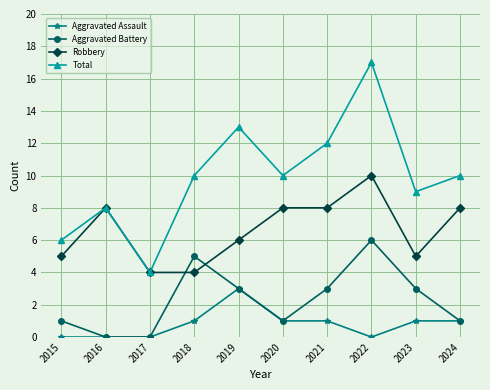

Reading left to right, transcribe all the data shown in this chart.

Aggravated Assault: 0	0	0	1	3	1	1	0	1	1
Aggravated Battery: 1	0	0	5	3	1	3	6	3	1
Robbery: 5	8	4	4	6	8	8	10	5	8
Total: 6	8	4	10	13	10	12	17	9	10